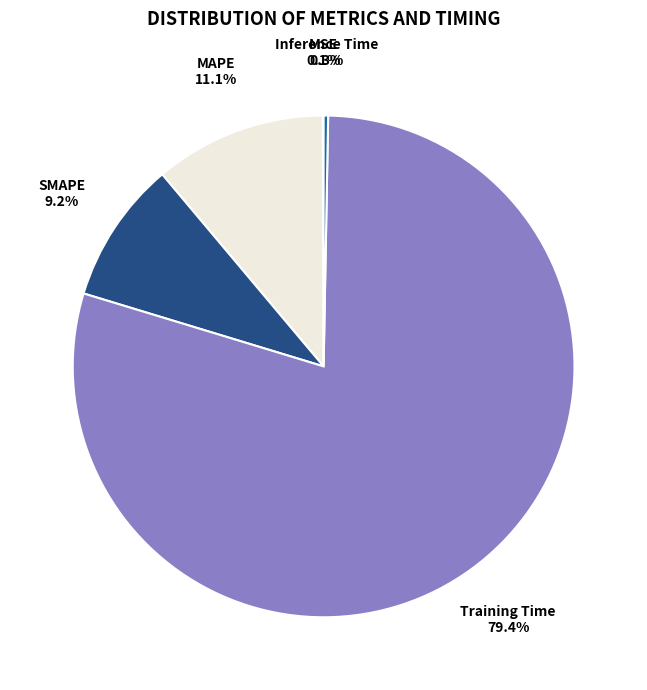

To the nearest percent, what portion does SMAPE represent?

9%